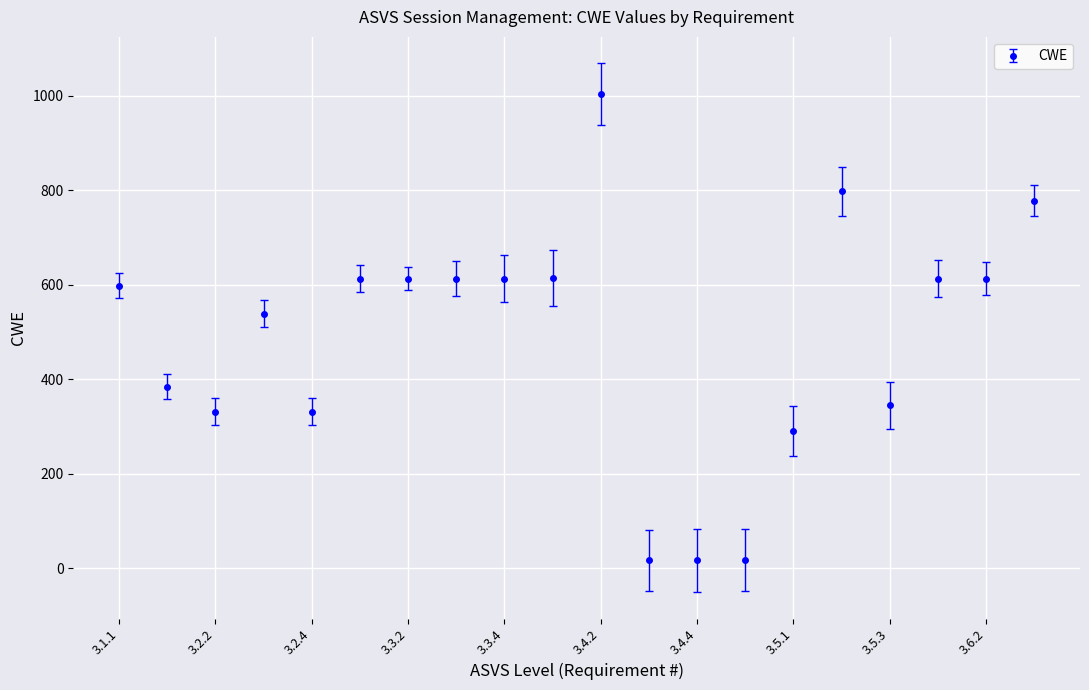

True or false: there are more than 1 points higher than both neighbors.

True